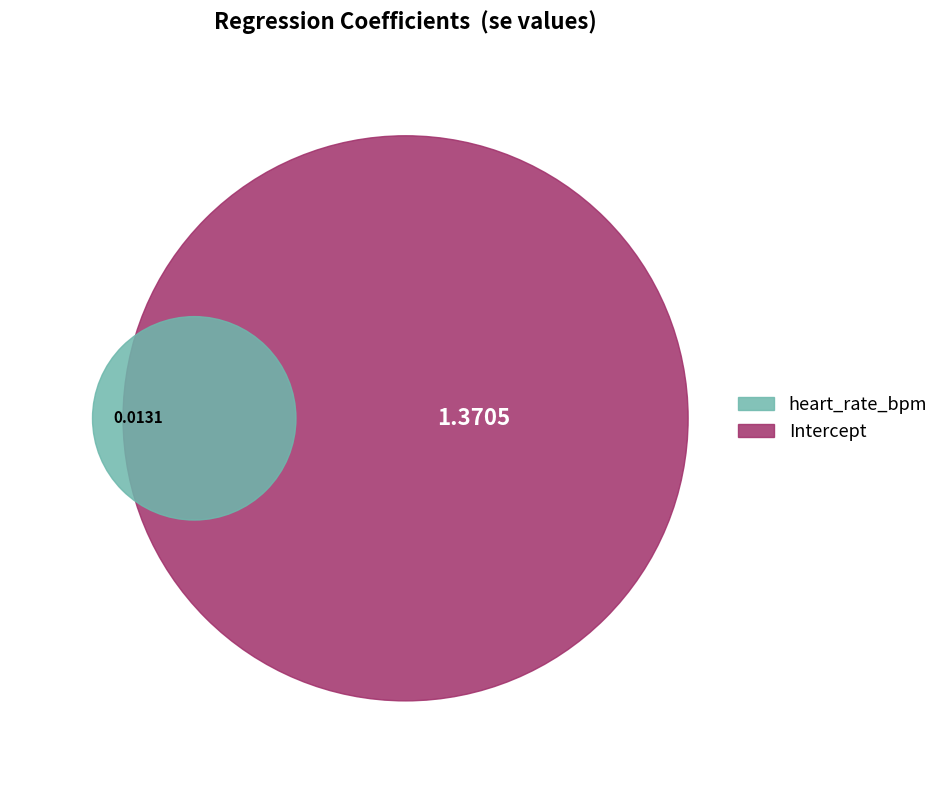

Count the number of slices in the pie.

2